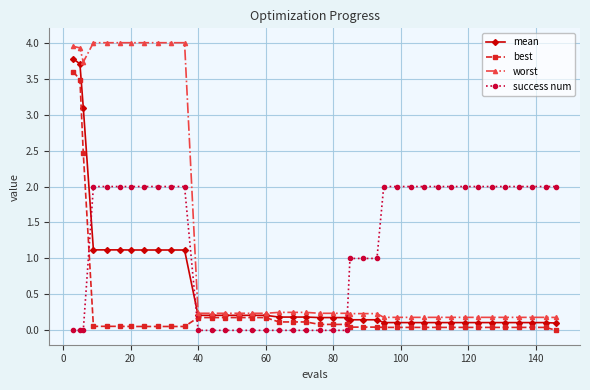

What is the value of the success num point at the 38th from the left?

2.0